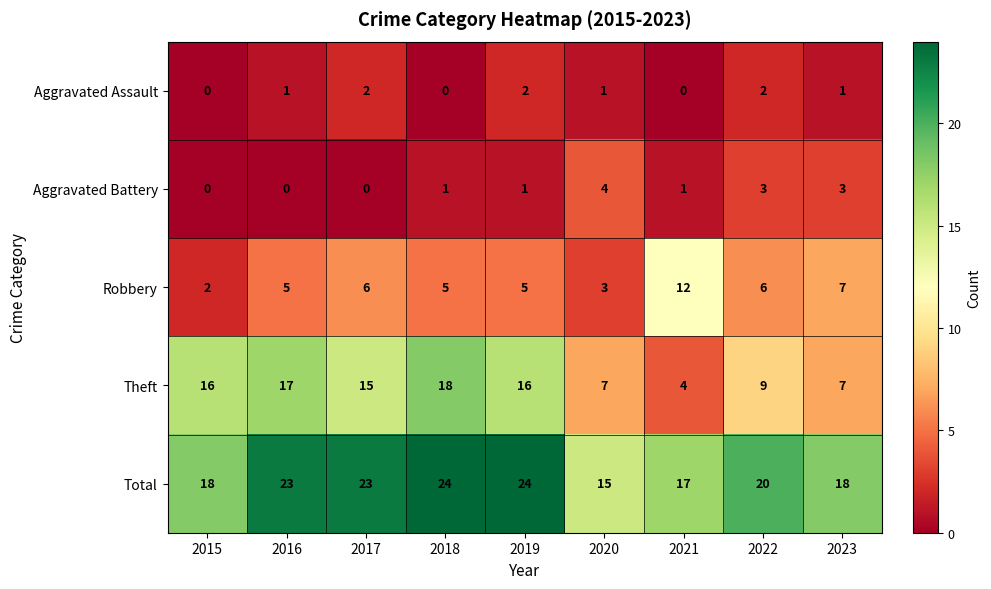

What is the spread (max minus min) of values at 2023?

17